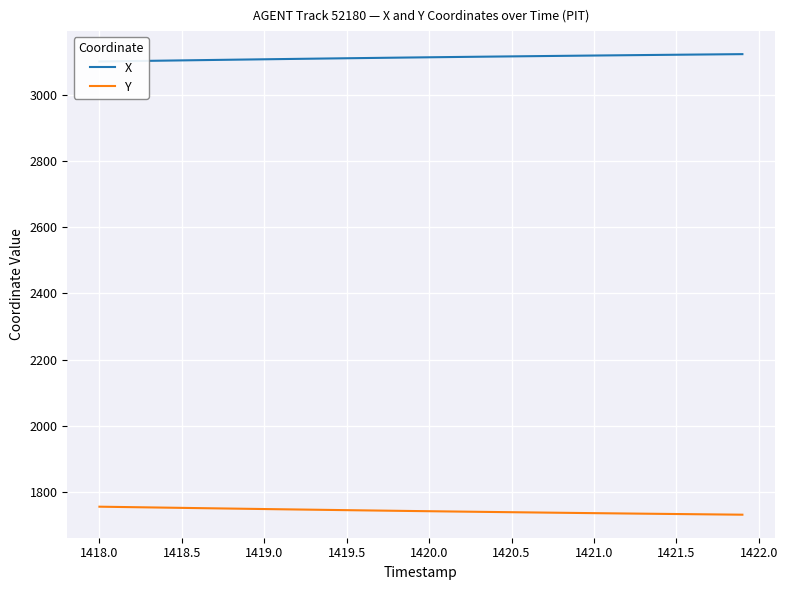

True or false: X and Y intersect in this chart.

False